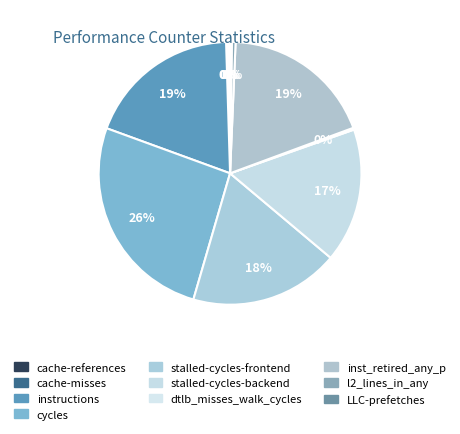

Which category has the biggest portion of the pie?

cycles